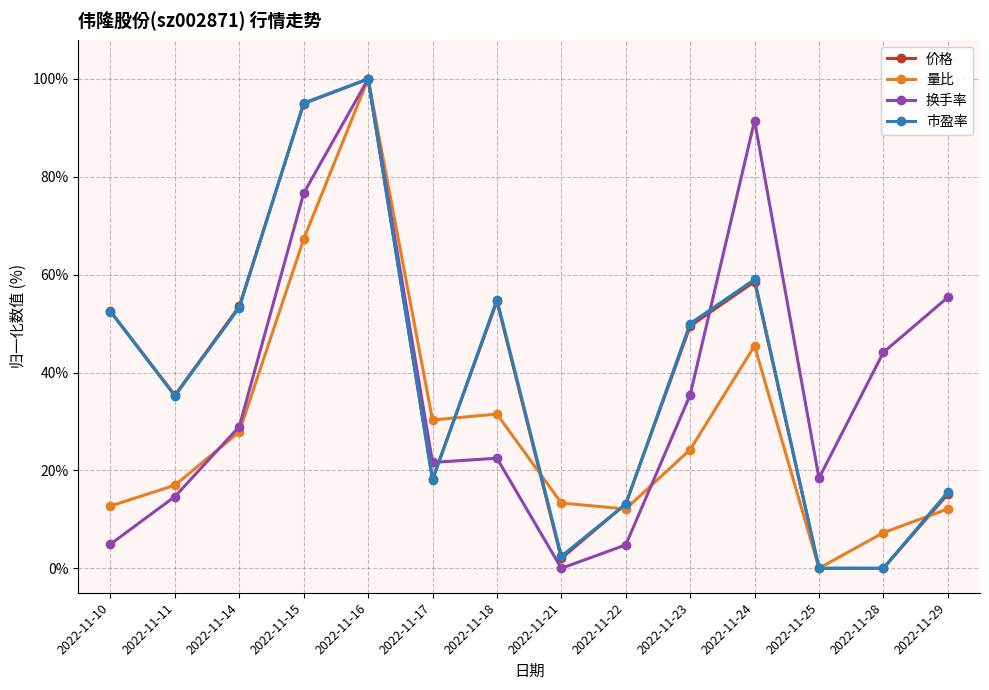

The 量比 series shows 31.5 at 2022-11-18. True or false?

True